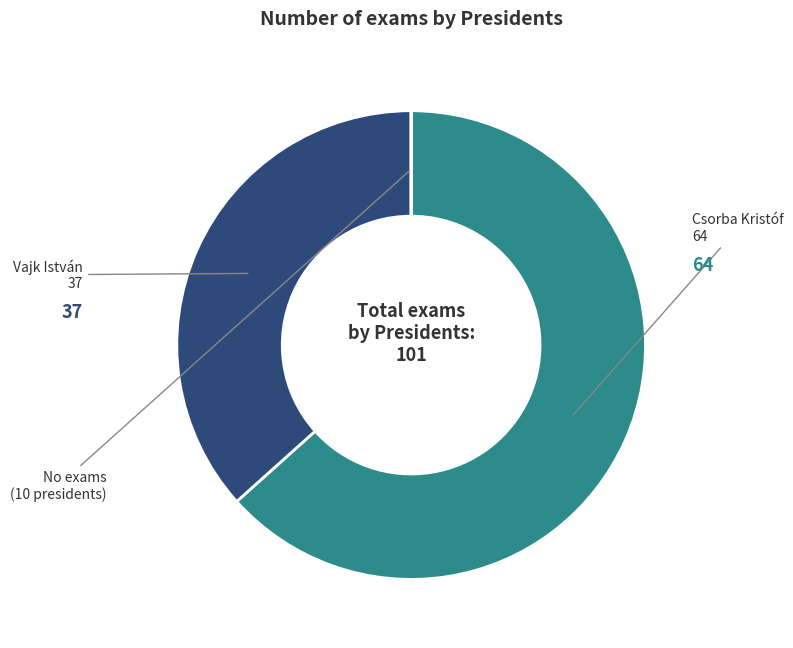

Is there any slice that represents more than half of the pie?

Yes